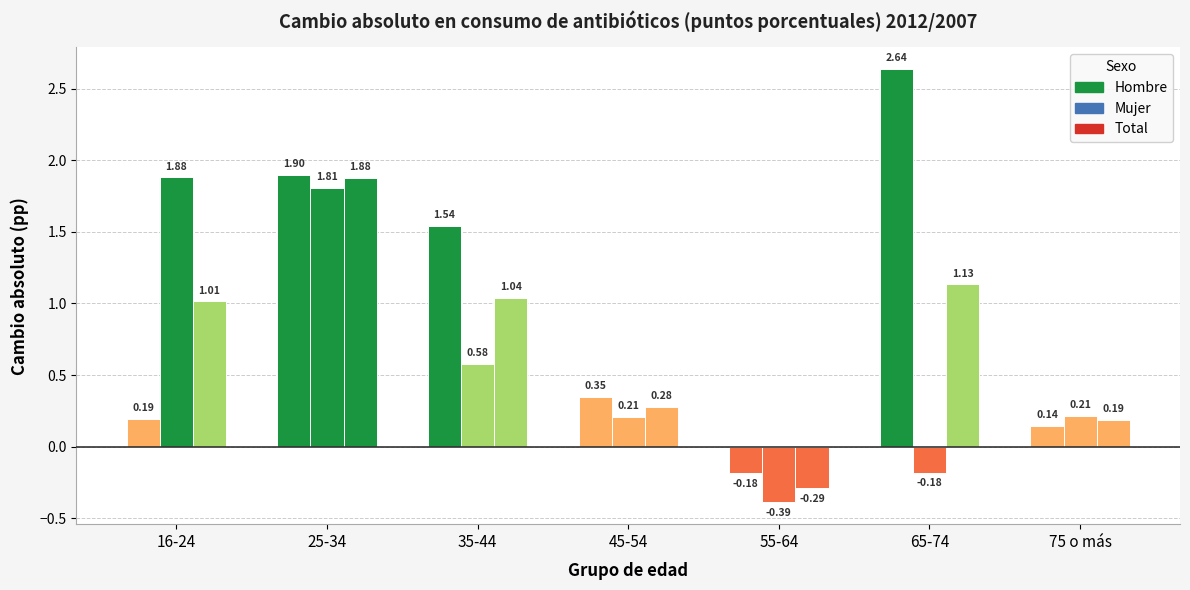

What is the value of the Hombre bar at the 2nd from the left?

1.9